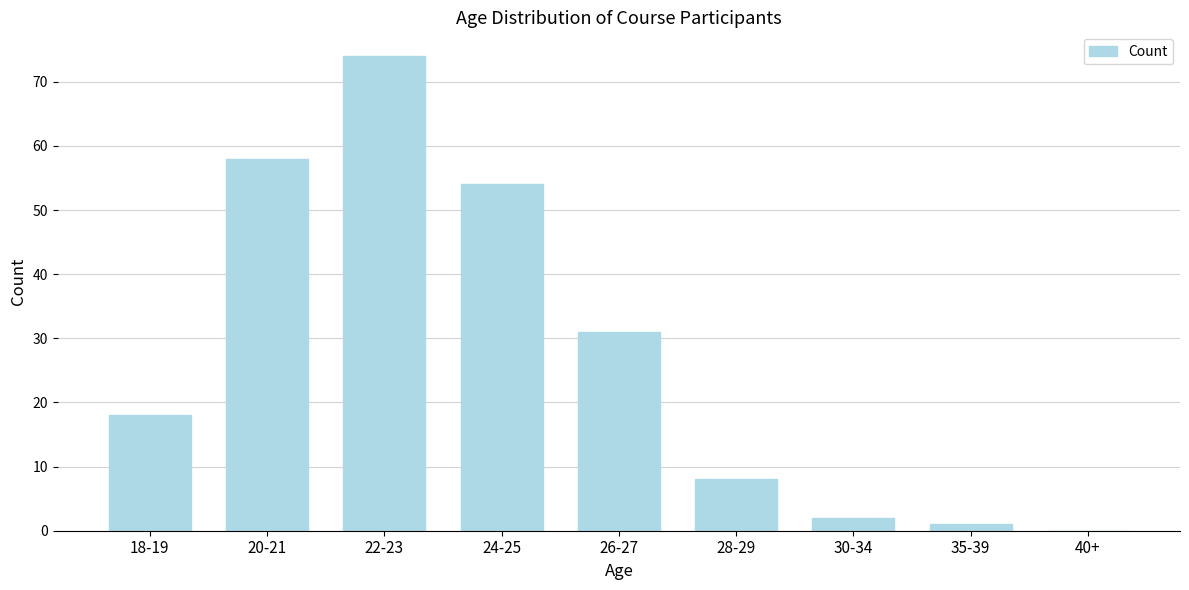

Reading right to left, list all the values displayed in this chart.

40+=0	35-39=1	30-34=2	28-29=8	26-27=31	24-25=54	22-23=74	20-21=58	18-19=18